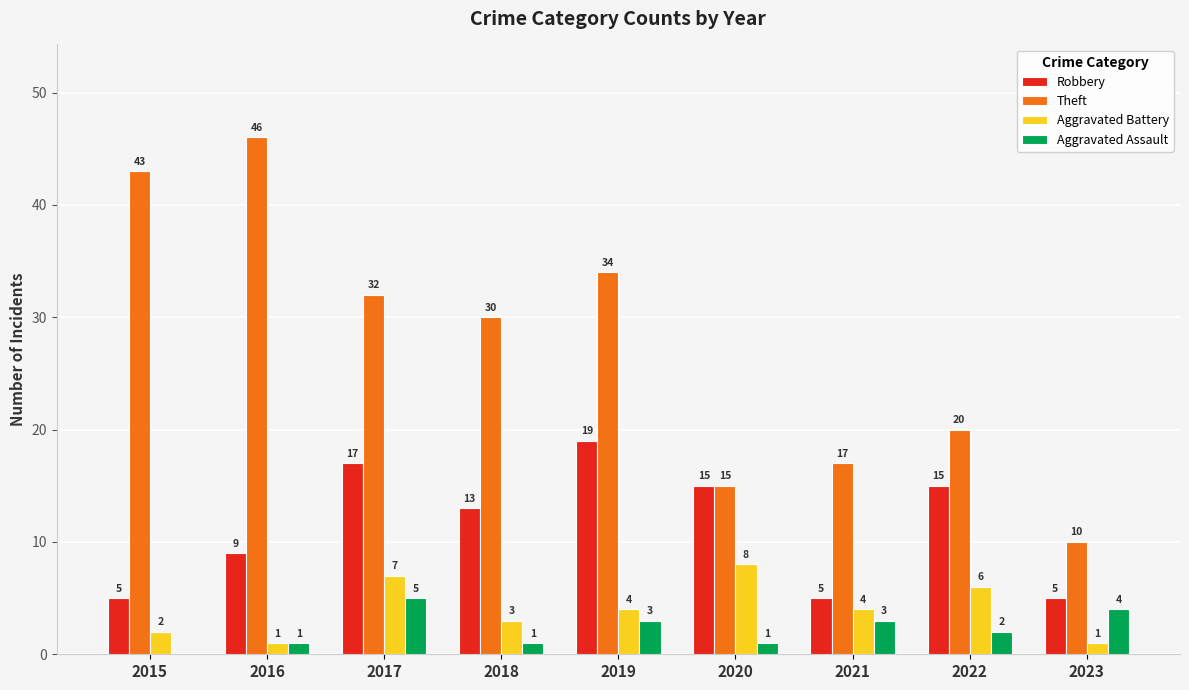

What is the approximate value of Theft at 2017?

32